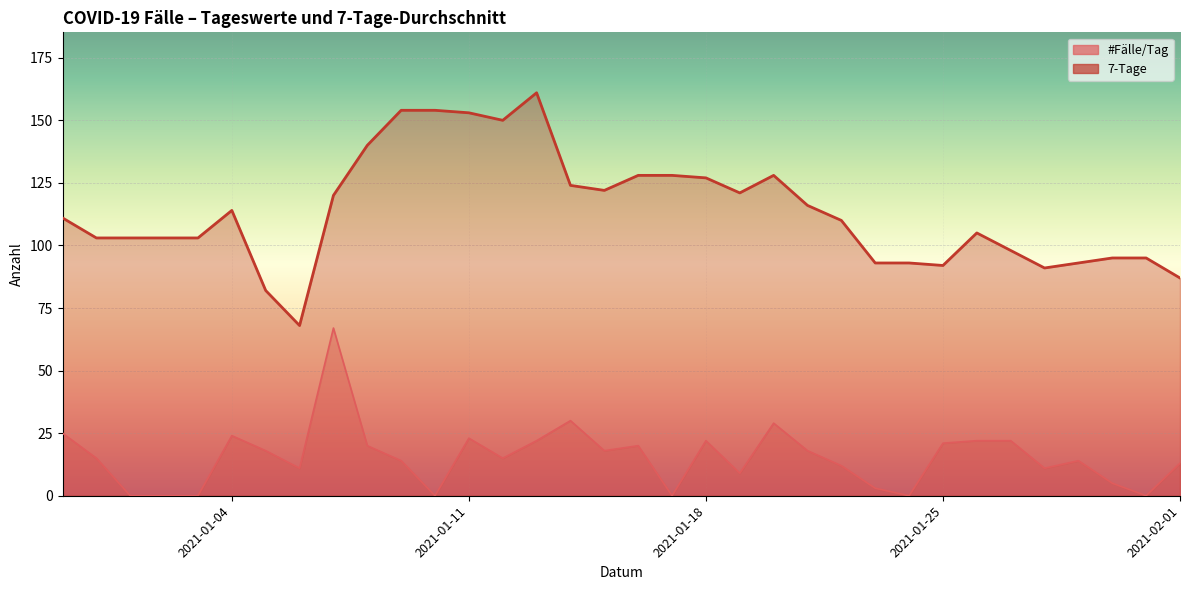

True or false: #Fälle/Tag has a value of -25 at 2021-01-10.

False